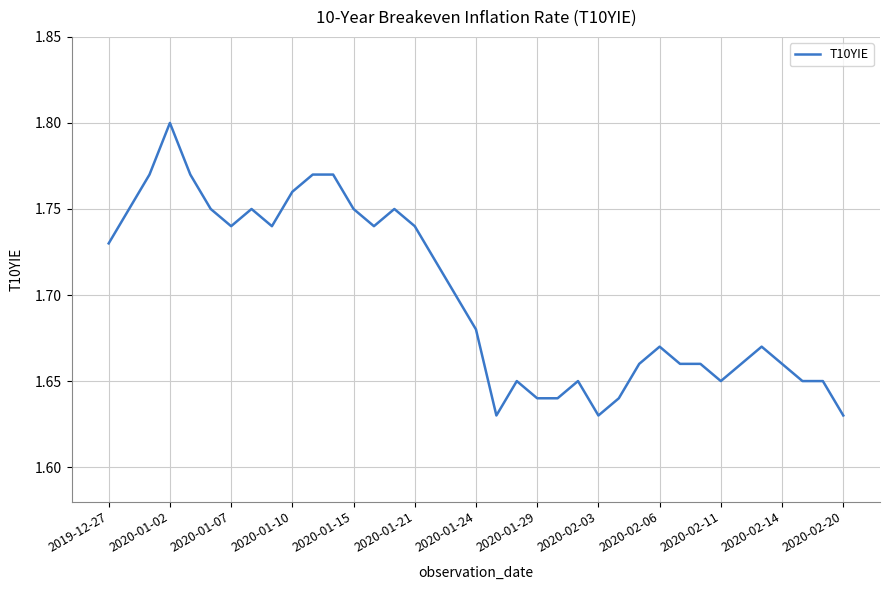

How many lines are shown in the chart?

1